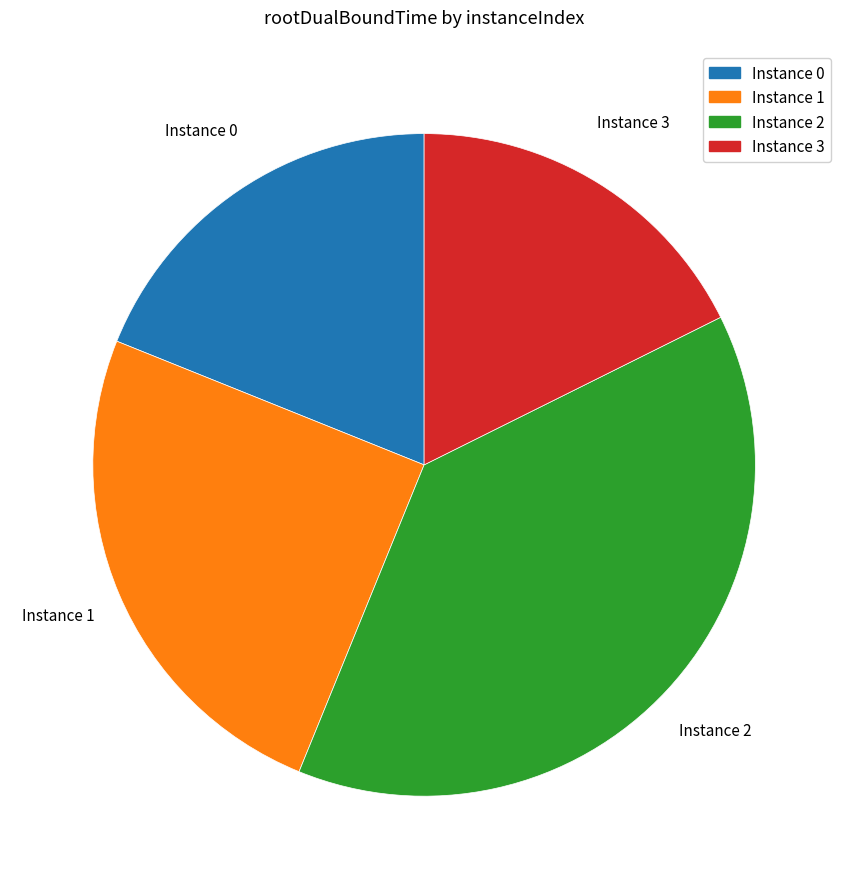

Rank the categories by value from lowest to highest.

Instance 3, Instance 0, Instance 1, Instance 2